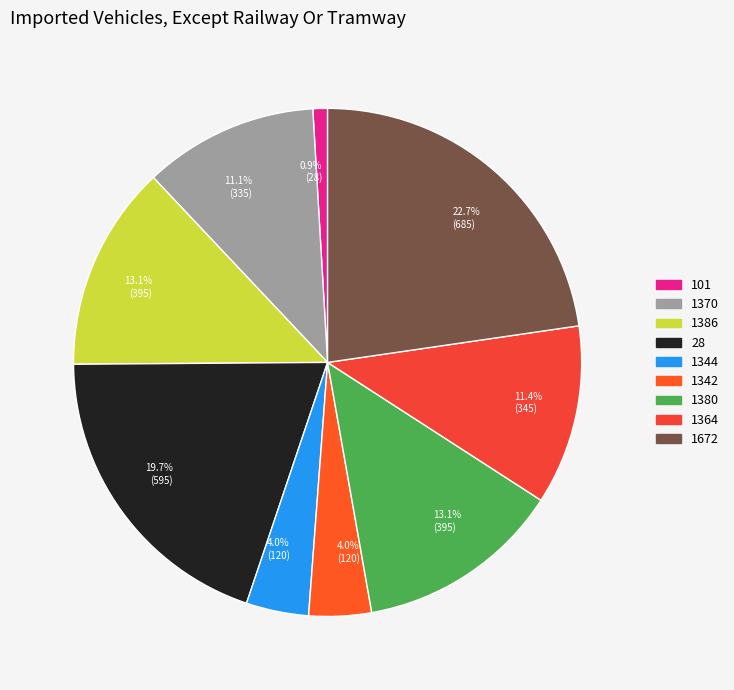

Does 101 account for over 50% of the chart?

No